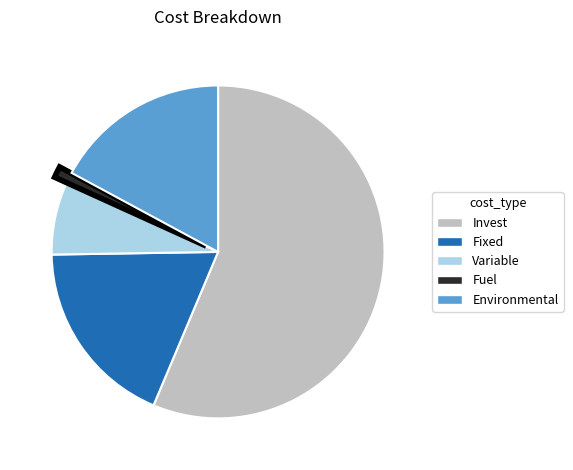

Is there any slice that represents more than half of the pie?

Yes